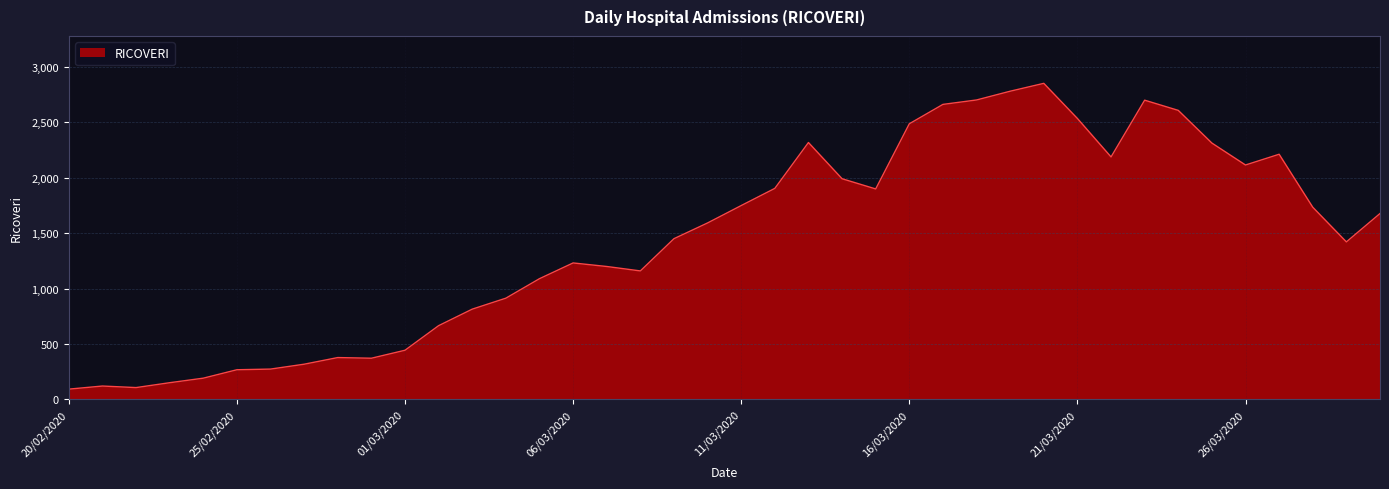

What is the greatest value displayed?

2852